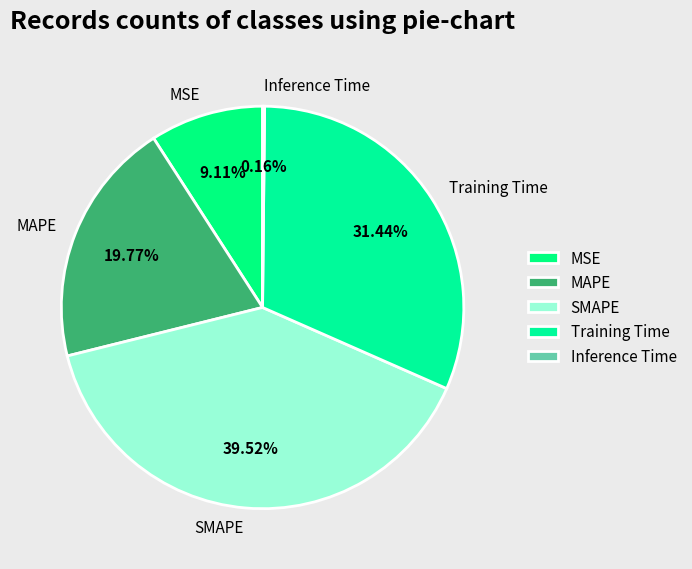

Approximately how many times larger is the value at SMAPE compared to MAPE?

2.0